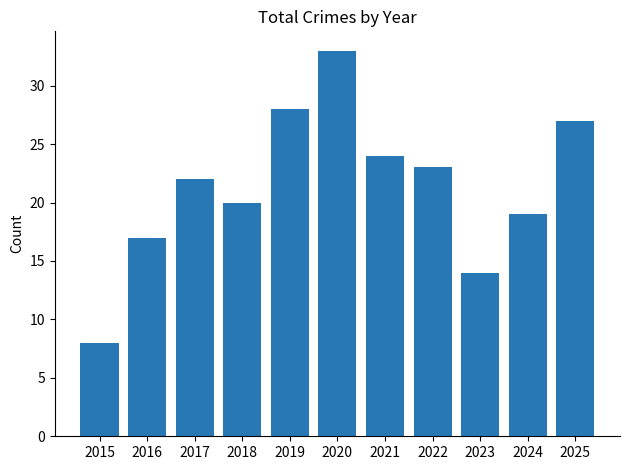

What is the sum of the values at 2025 and 2015?

35